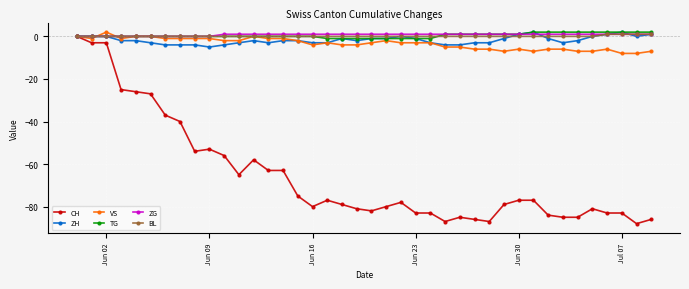

True or false: ZH has more than 1 points higher than both neighbors.

True